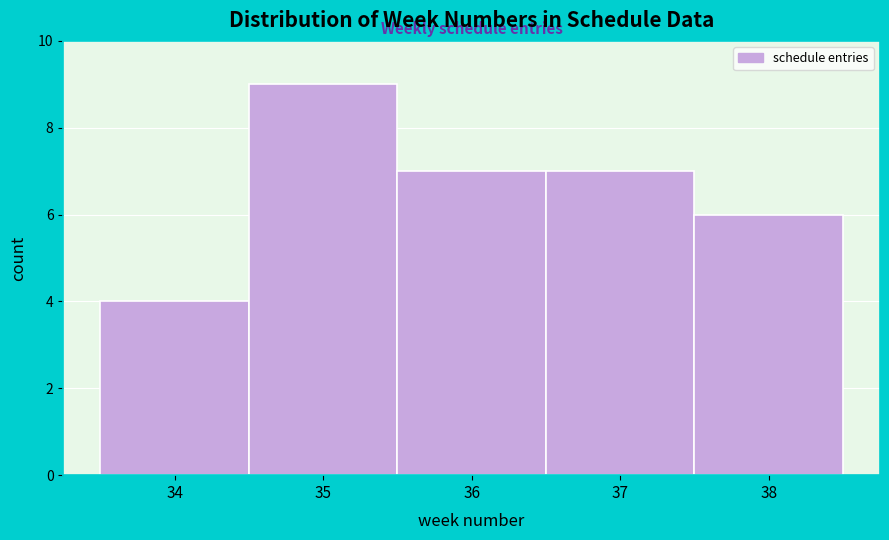

Reading left to right, list every bar in this chart as the range it spans on the x-axis followed by its height. The values are not printed on the chart, so give them approximately, as read against the axis.

33.5 to 34.5: 4
34.5 to 35.5: 9
35.5 to 36.5: 7
36.5 to 37.5: 7
37.5 to 38.5: 6